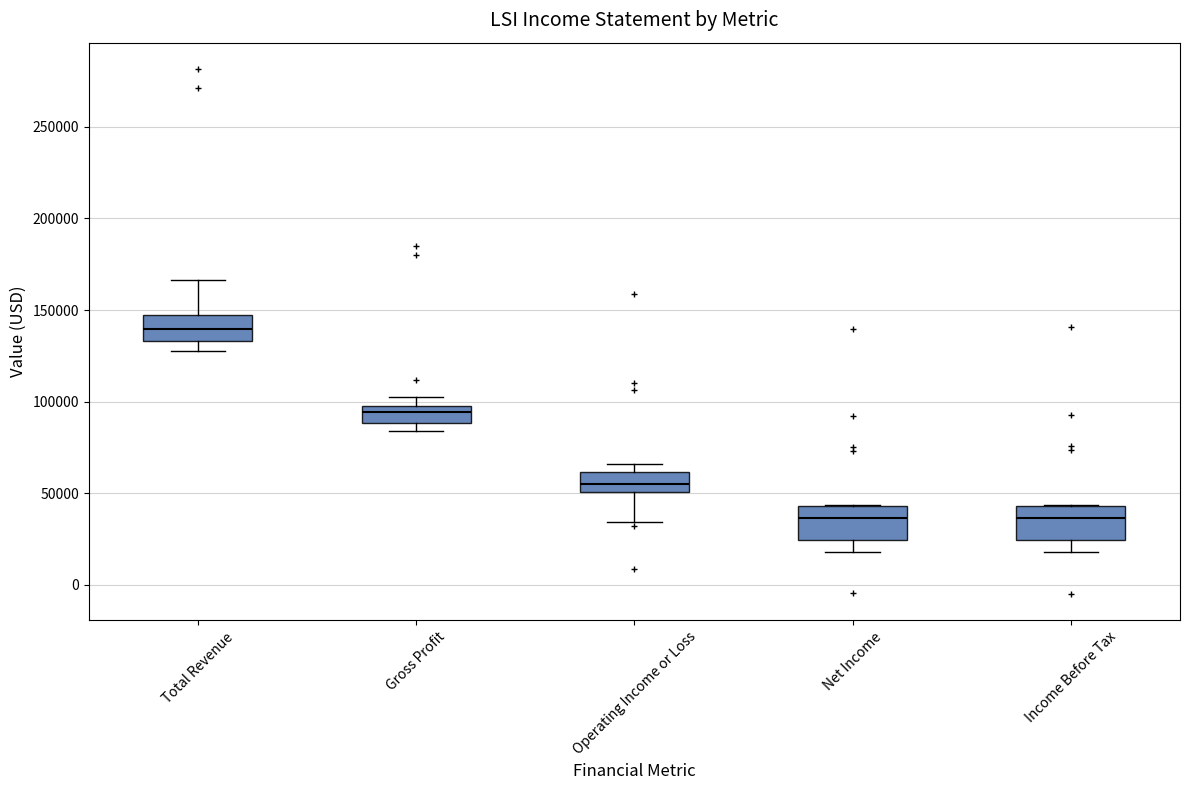

Reading left to right, read every box against the y-axis: the position of its median line, the range the box covers, and the ends of its whiskers. The values are not printed on the chart, so give them approximately, as read against the axis.

Total Revenue: median 140000, box 135000 to 145000, whiskers 130000 to 165000
Gross Profit: median 95000, box 90000 to 100000, whiskers 85000 to 100000 (above the box's upper edge)
Operating Income or Loss: median 55000, box 50000 to 60000, whiskers 35000 to 65000
Net Income: median 35000, box 25000 to 45000, whiskers 20000 to 45000
Income Before Tax: median 35000, box 25000 to 45000, whiskers 20000 to 45000